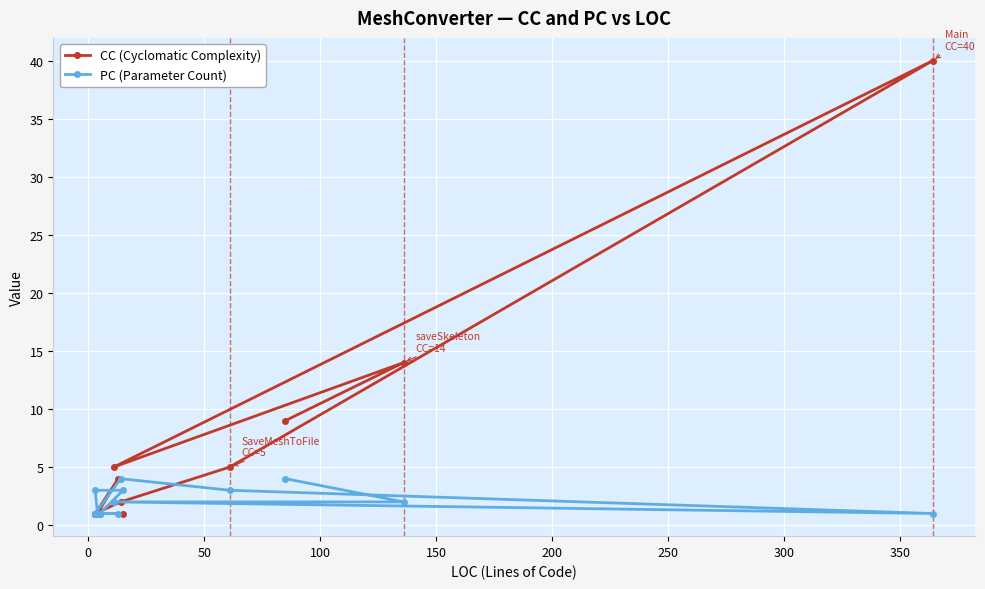

True or false: CC (Cyclomatic Complexity) has more than 2 interior local peaks.

True